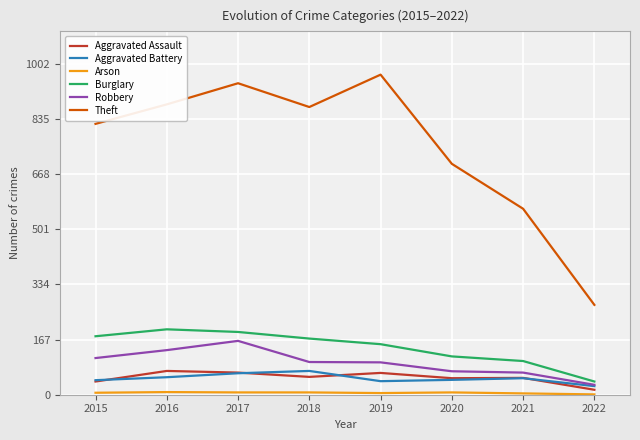

True or false: Theft and Aggravated Battery cross at least once.

False